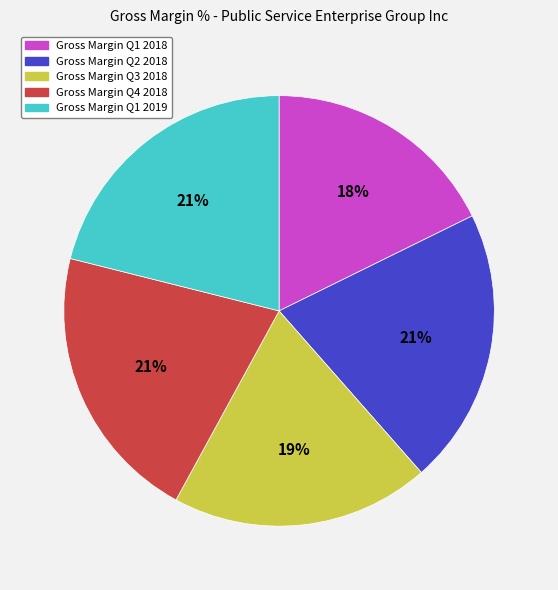

Is there a majority slice in this chart?

No